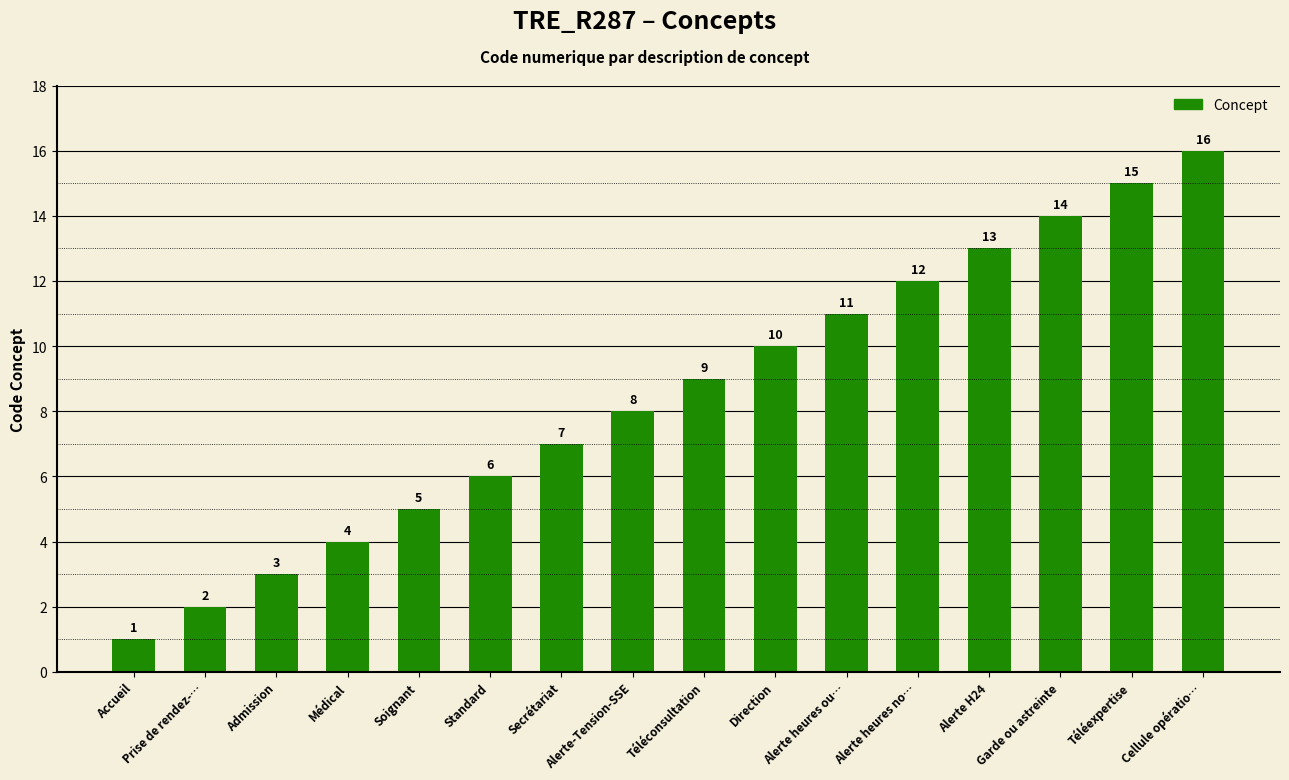

What is the label of the 6th bar from the left?

Standard